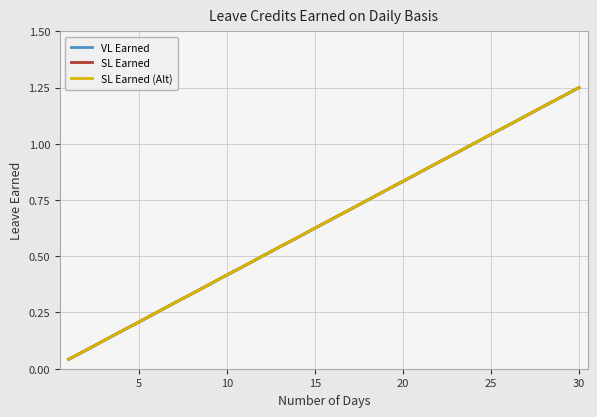

Is this an area chart (filled region under the line)?

No